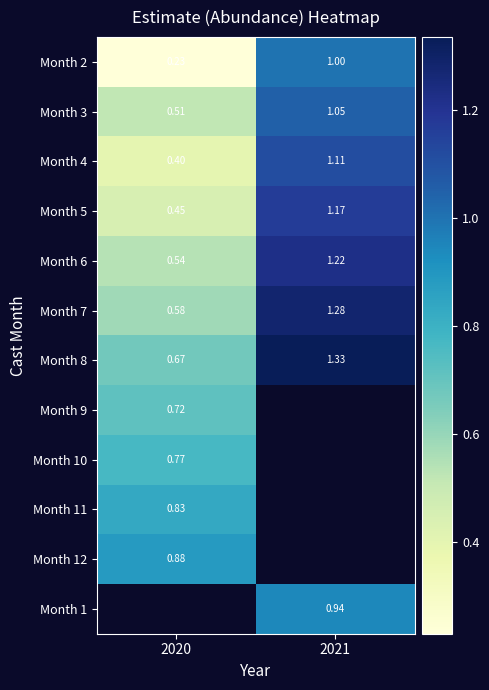

Is the value of Month 3 at 2021 greater than the value of Month 9 at 2020?

Yes